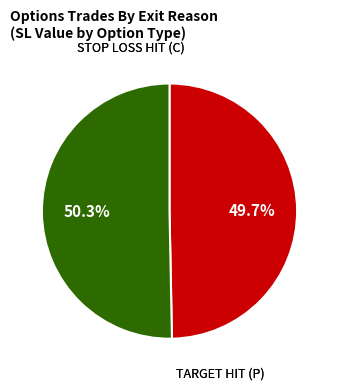

Is there a majority slice in this chart?

Yes